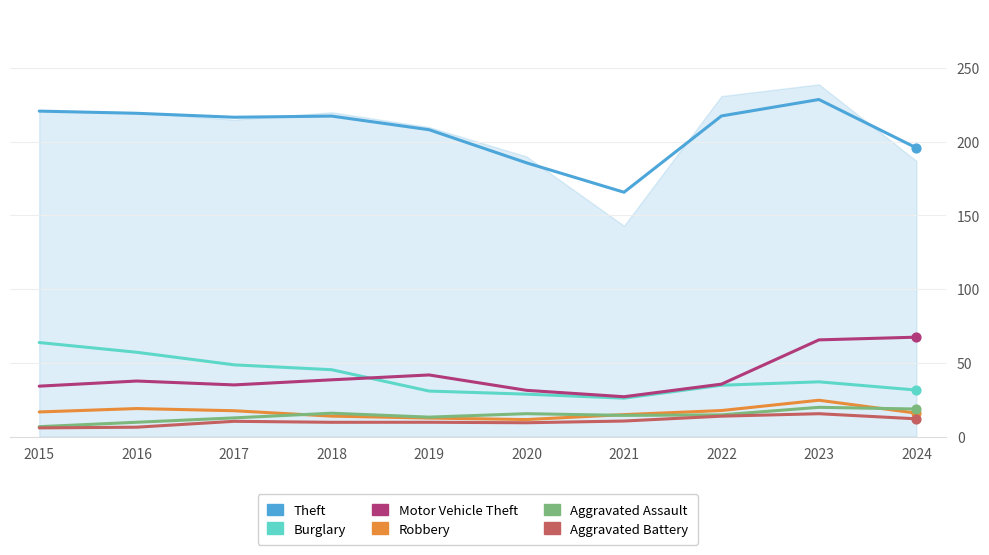

Which series has the largest Y range (max minus min)?

Theft